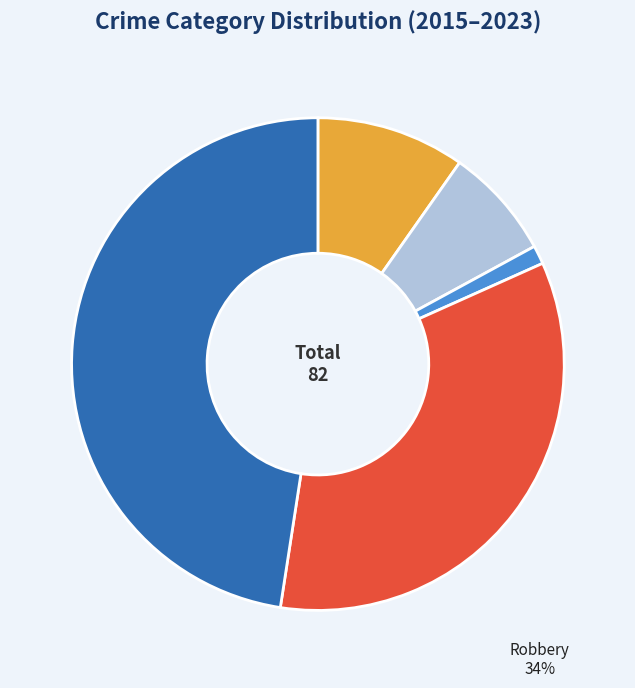

Approximately how many times larger is the value at Aggravated Assault compared to Aggravated Battery?

1.3